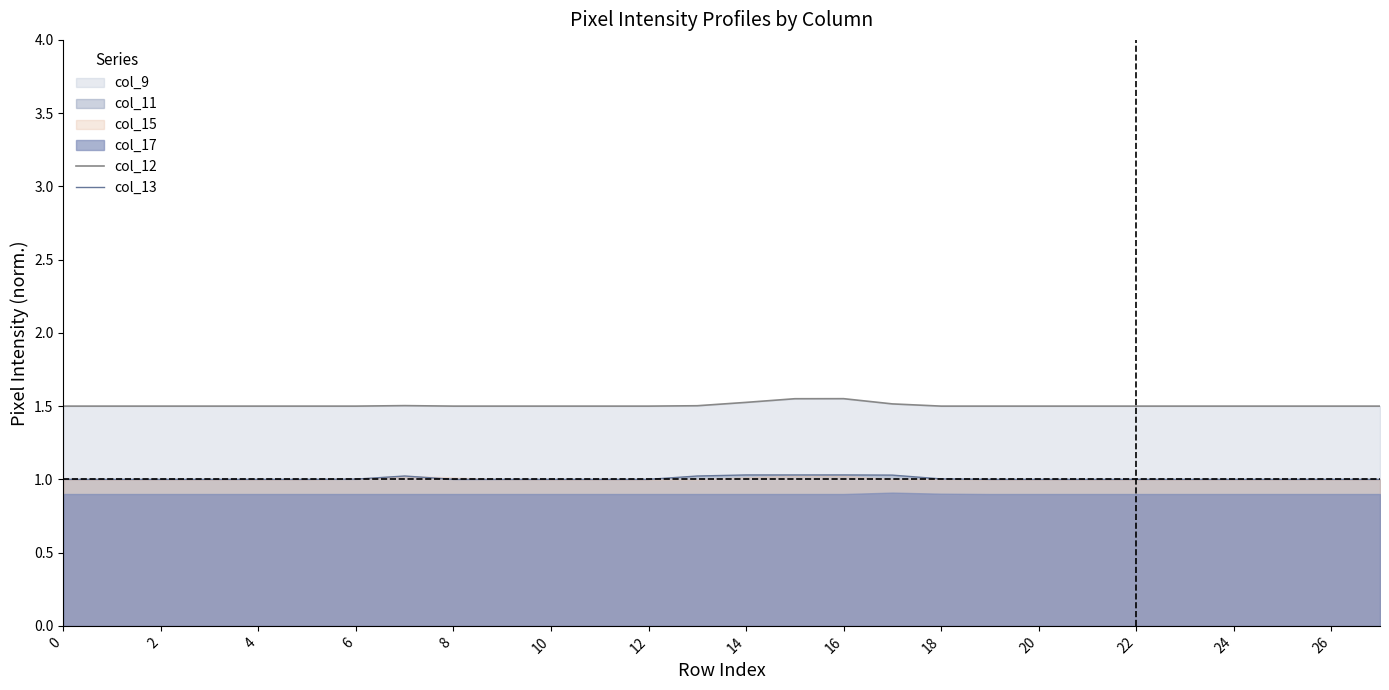

True or false: col_13 and col_12 intersect in this chart.

False